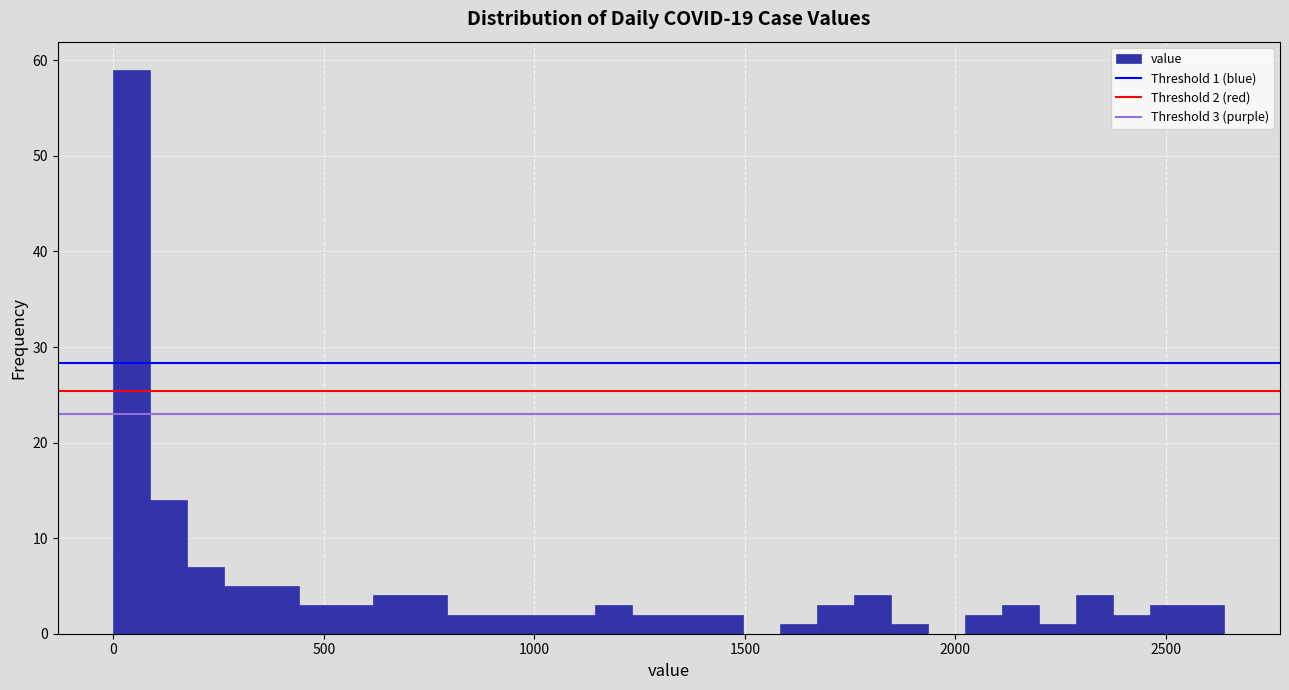

Read against the x-axis, roughly where is the centre of the tallest bar?

50